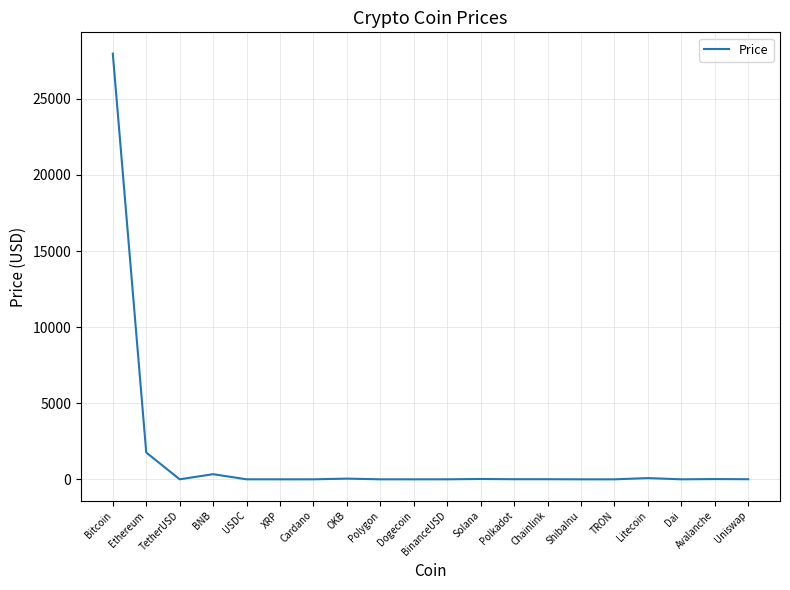

How many lines are shown in the chart?

1